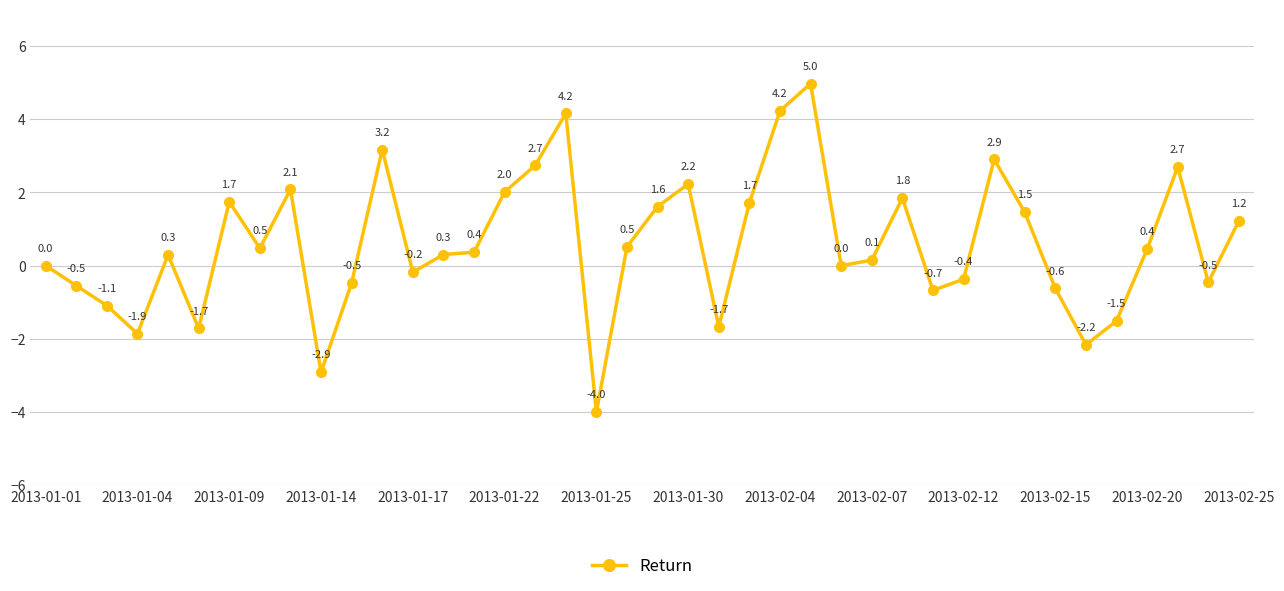

What is the maximum value shown in the chart?

5.0